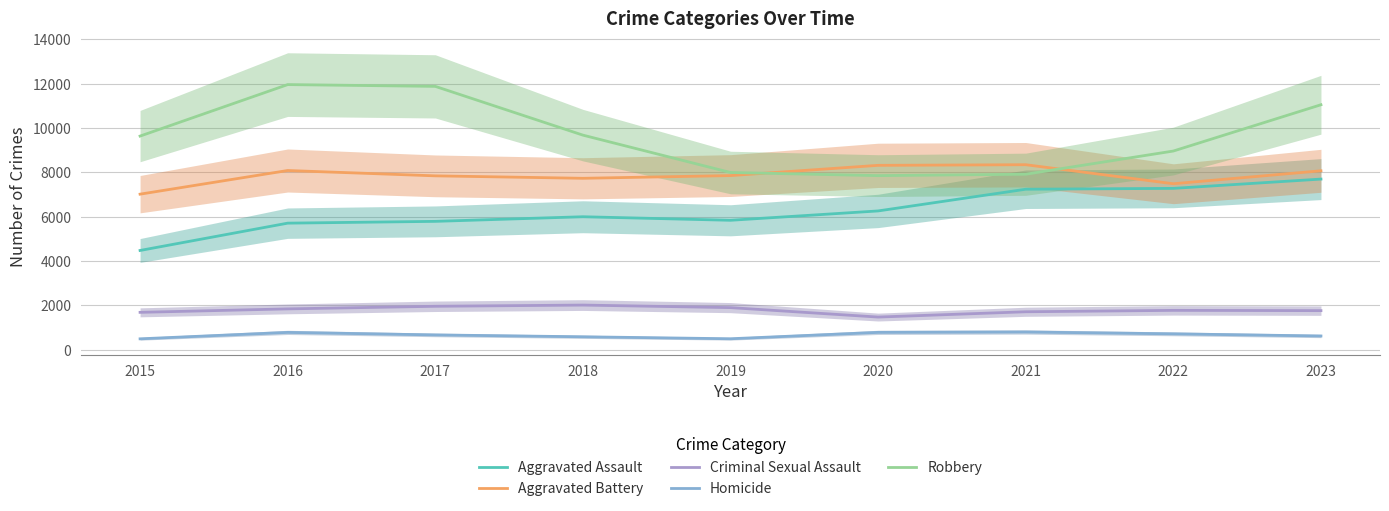

What is the spread (max minus min) of values at 2019?

7496